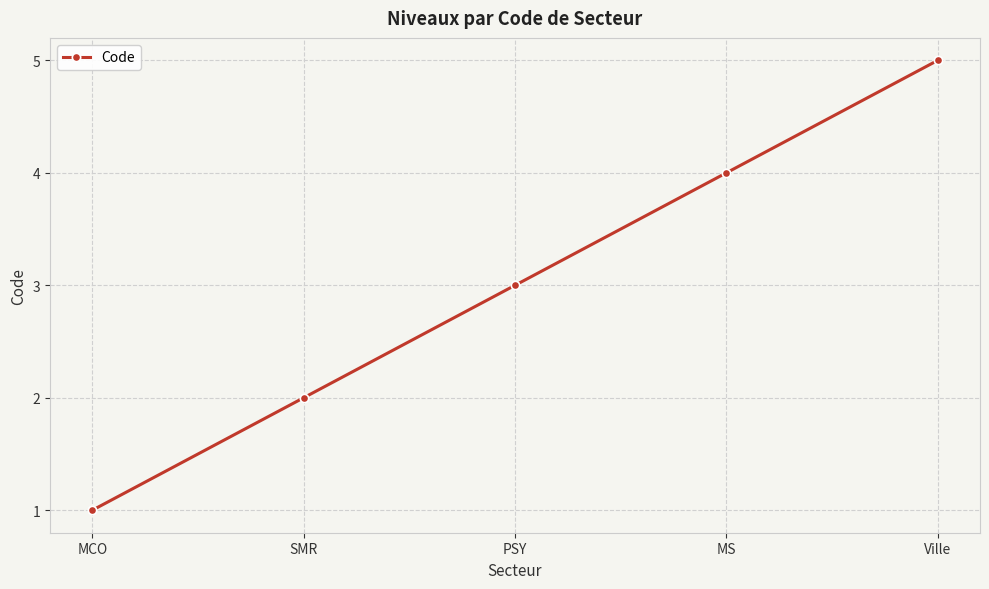

Which label corresponds to the largest value in the chart?

Ville